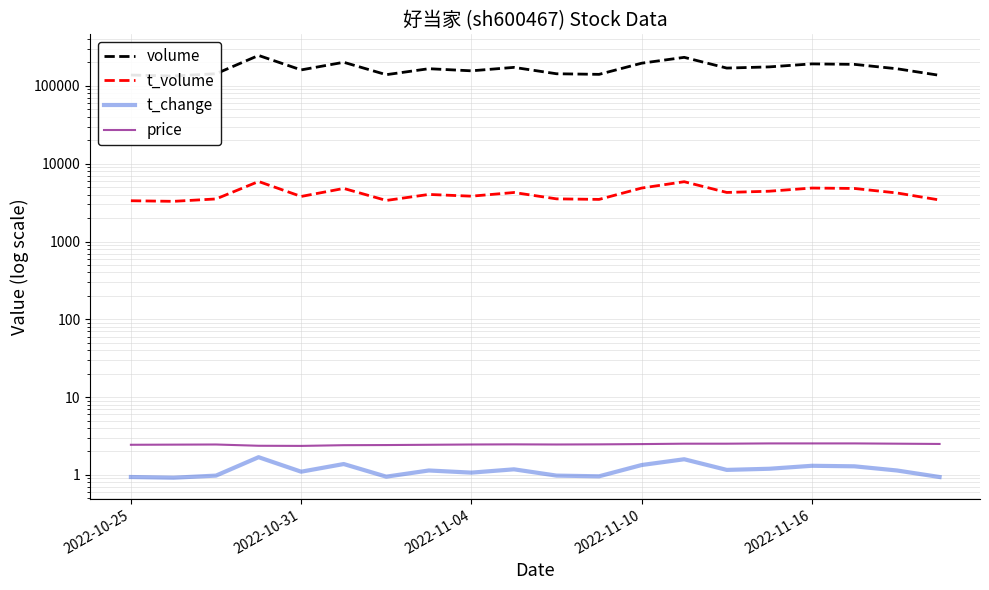

What is the smallest value displayed?

0.9